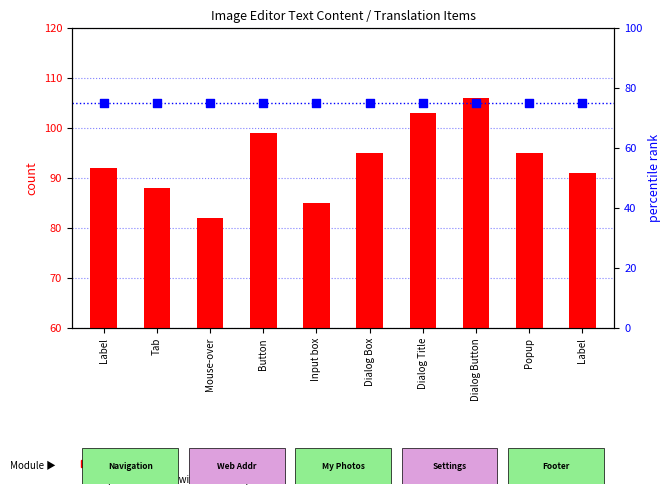

At which category is the sum across all series the highest?

Dialog Button